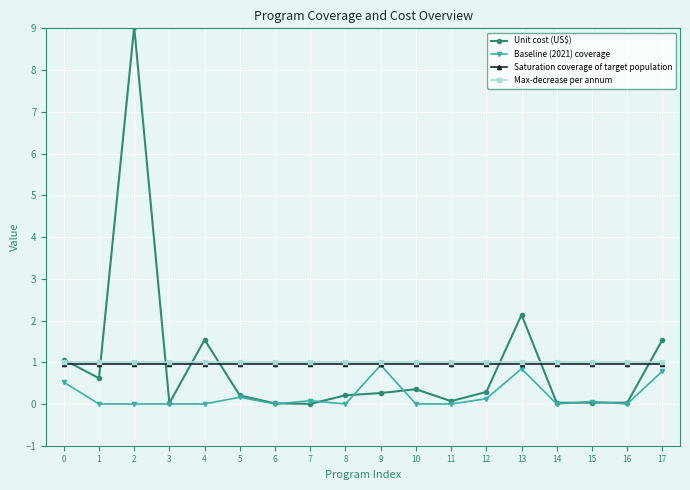

True or false: Baseline (2021) coverage has more than 0 interior local peaks.

True